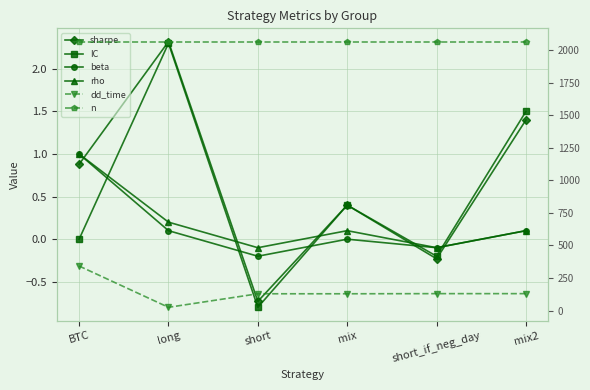

Does the chart have visible grid lines?

Yes